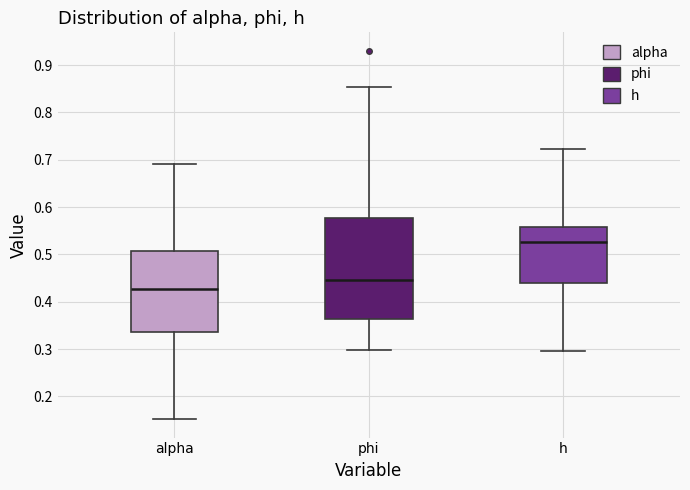

Reading left to right, read every box against the y-axis: the position of its median line, the range the box covers, and the ends of its whiskers. The values are not printed on the chart, so give them approximately, as read against the axis.

alpha: median 0.43, box 0.34 to 0.51, whiskers 0.15 to 0.69
phi: median 0.45, box 0.36 to 0.58, whiskers 0.30 to 0.85
h: median 0.53, box 0.44 to 0.56, whiskers 0.30 to 0.72